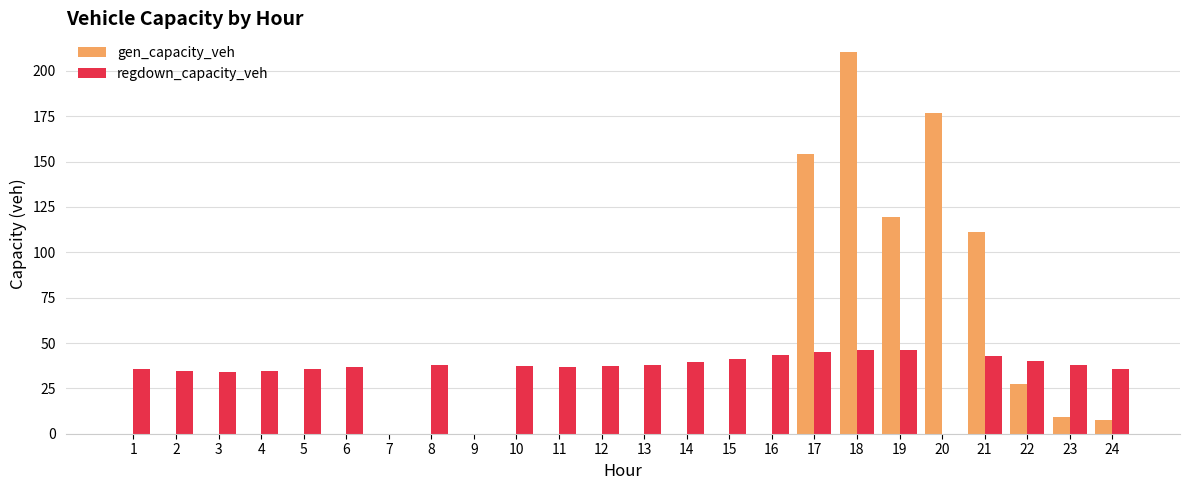

How many data points does each series have?

24